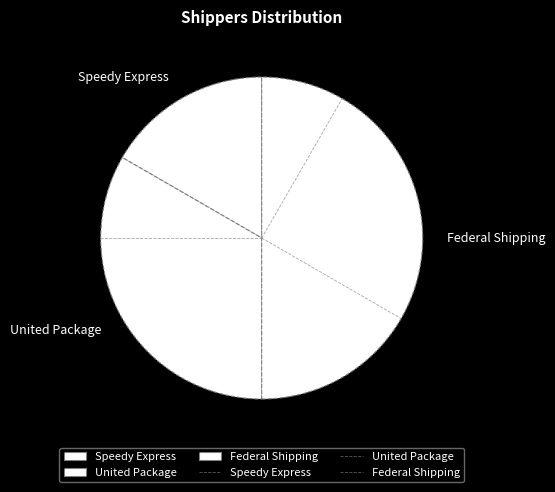

Between Federal Shipping and Speedy Express, which is larger?

Federal Shipping